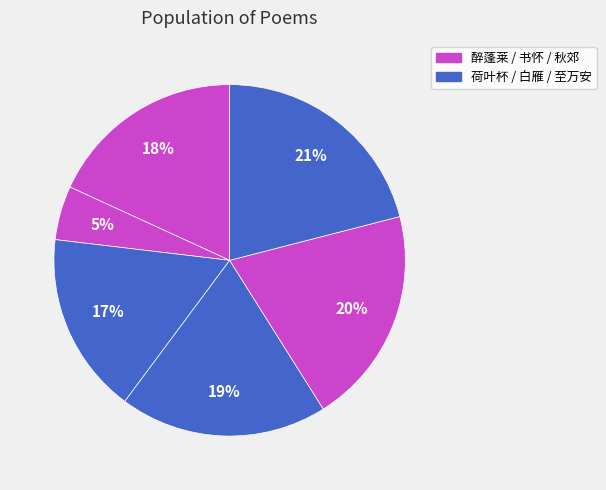

How many slices are in this pie chart?

6